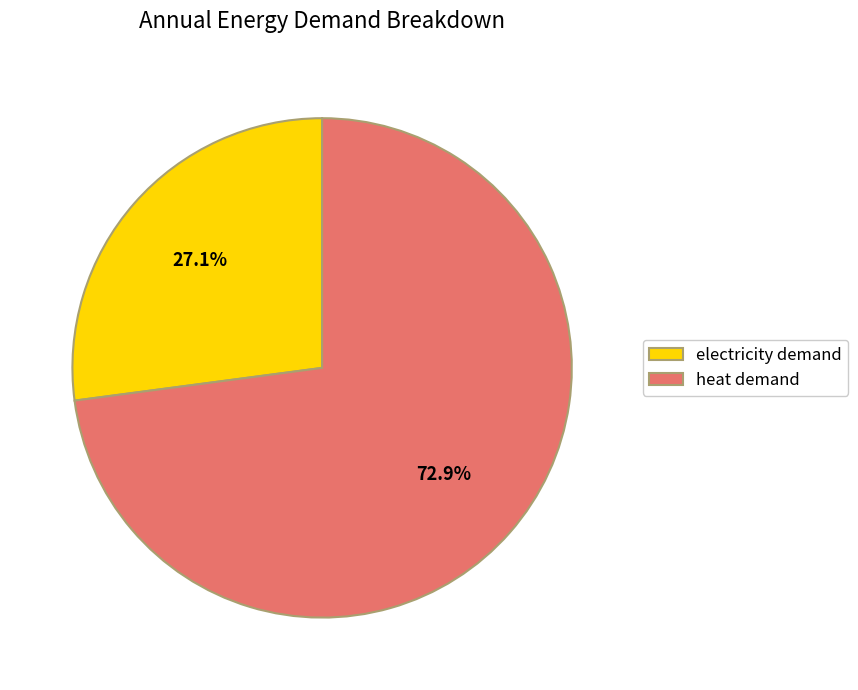

Which category has the biggest portion of the pie?

heat demand